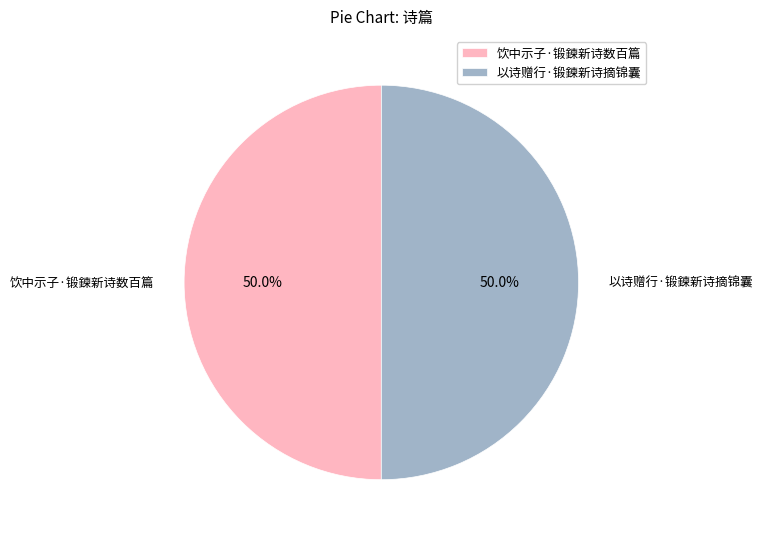

How many segments does this pie chart have?

2